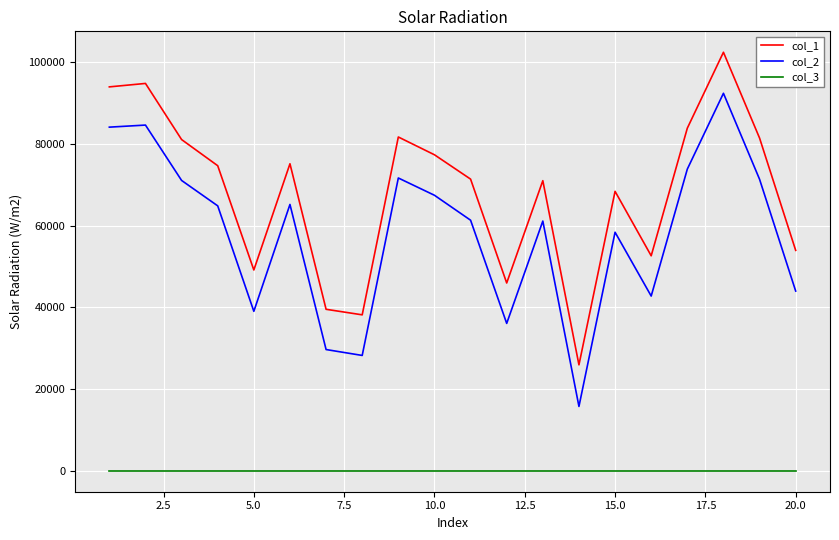

What is the greatest value displayed?

102413